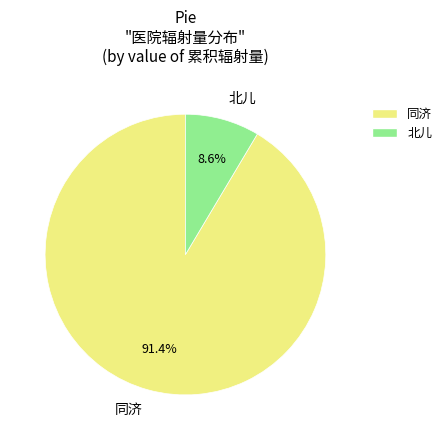

Which slice represents more than half of the pie?

同济